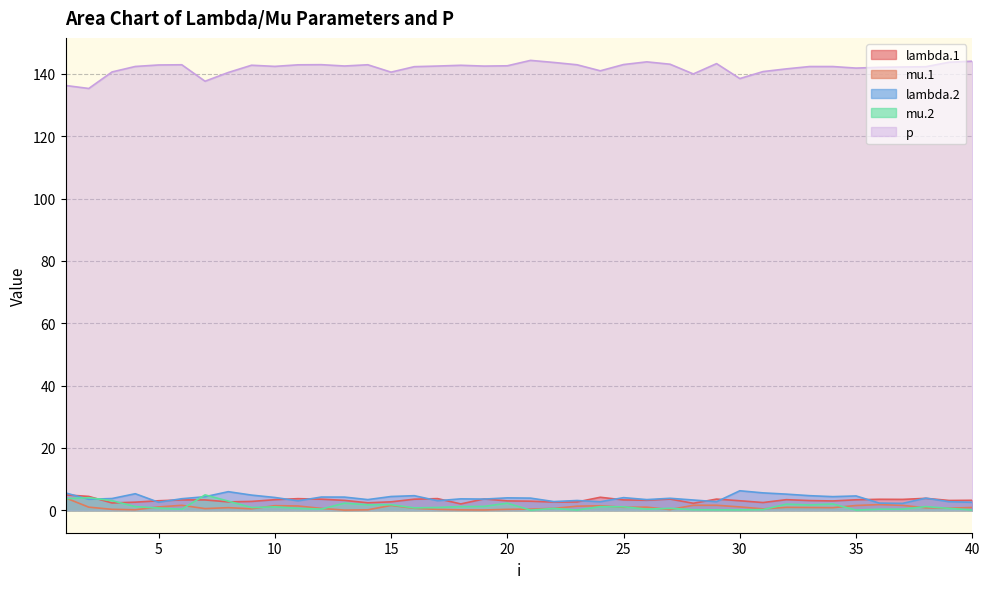

True or false: p and mu.2 cross at least once.

False